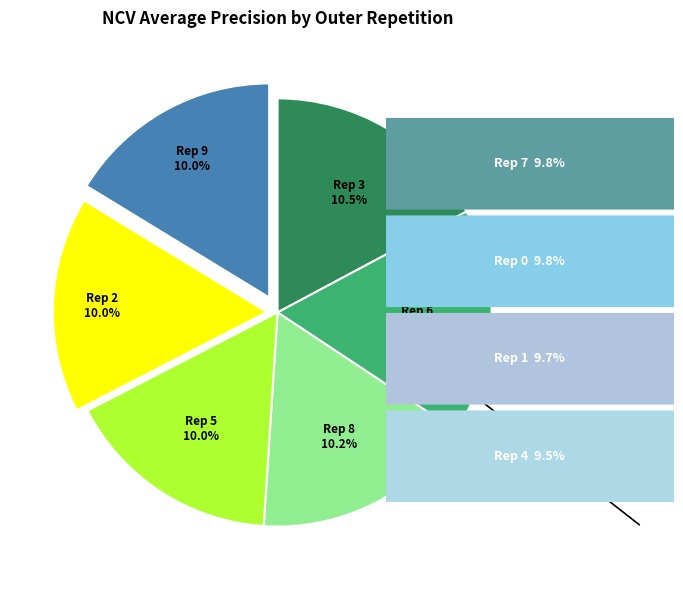

To the nearest percent, what is the combined percentage of outer-repetition5 and outer-repetition3?

21%